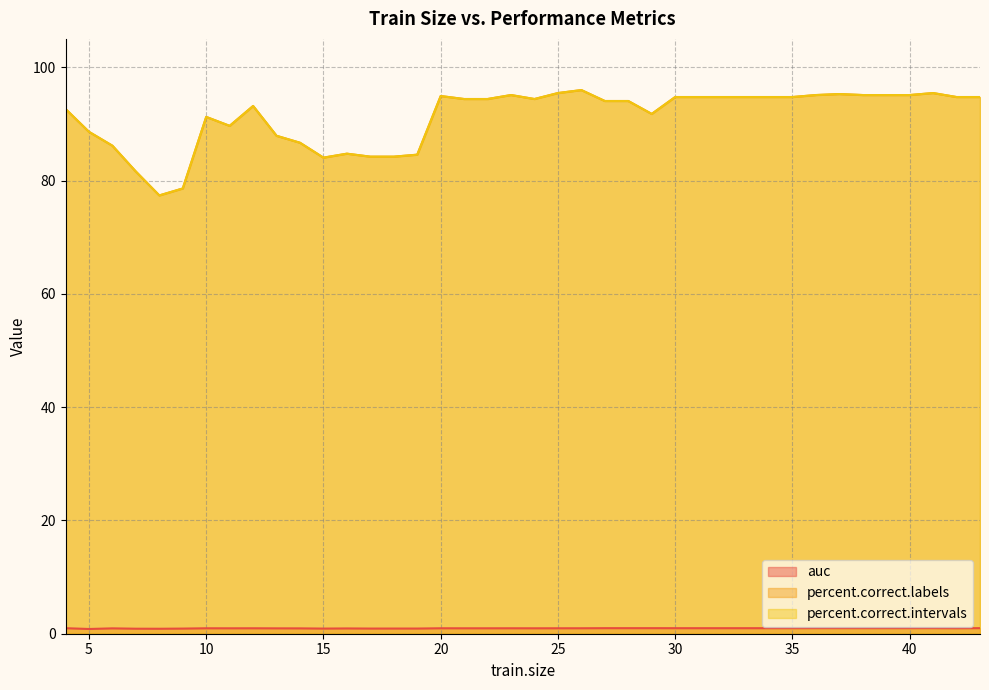

True or false: auc and percent.correct.labels cross at least once.

False